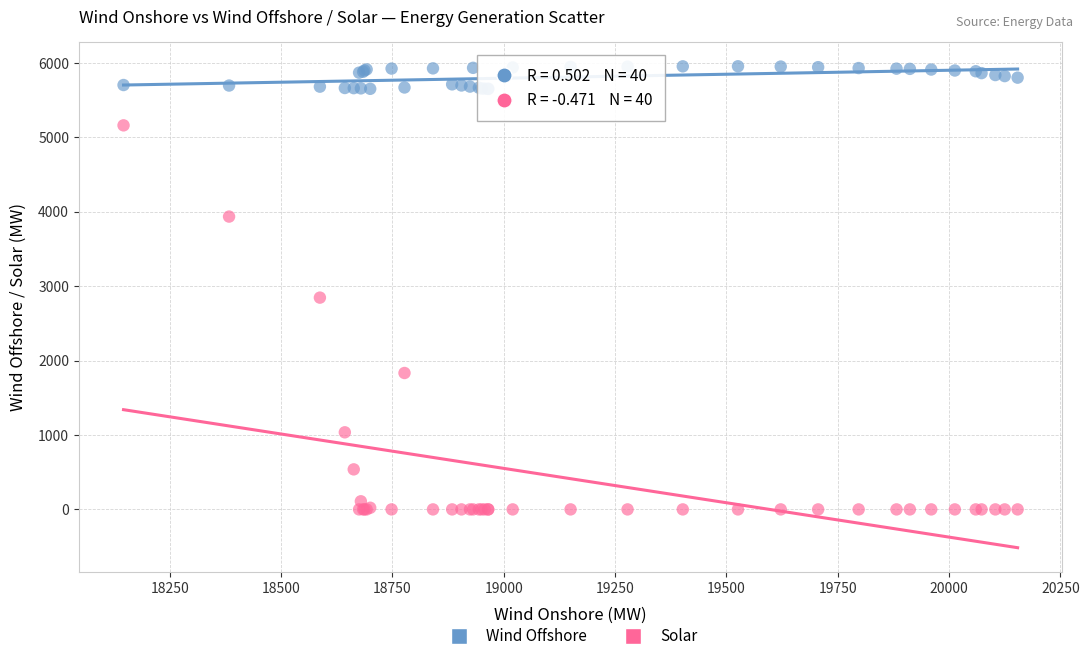

Which series has the widest spread of Y values?

Solar